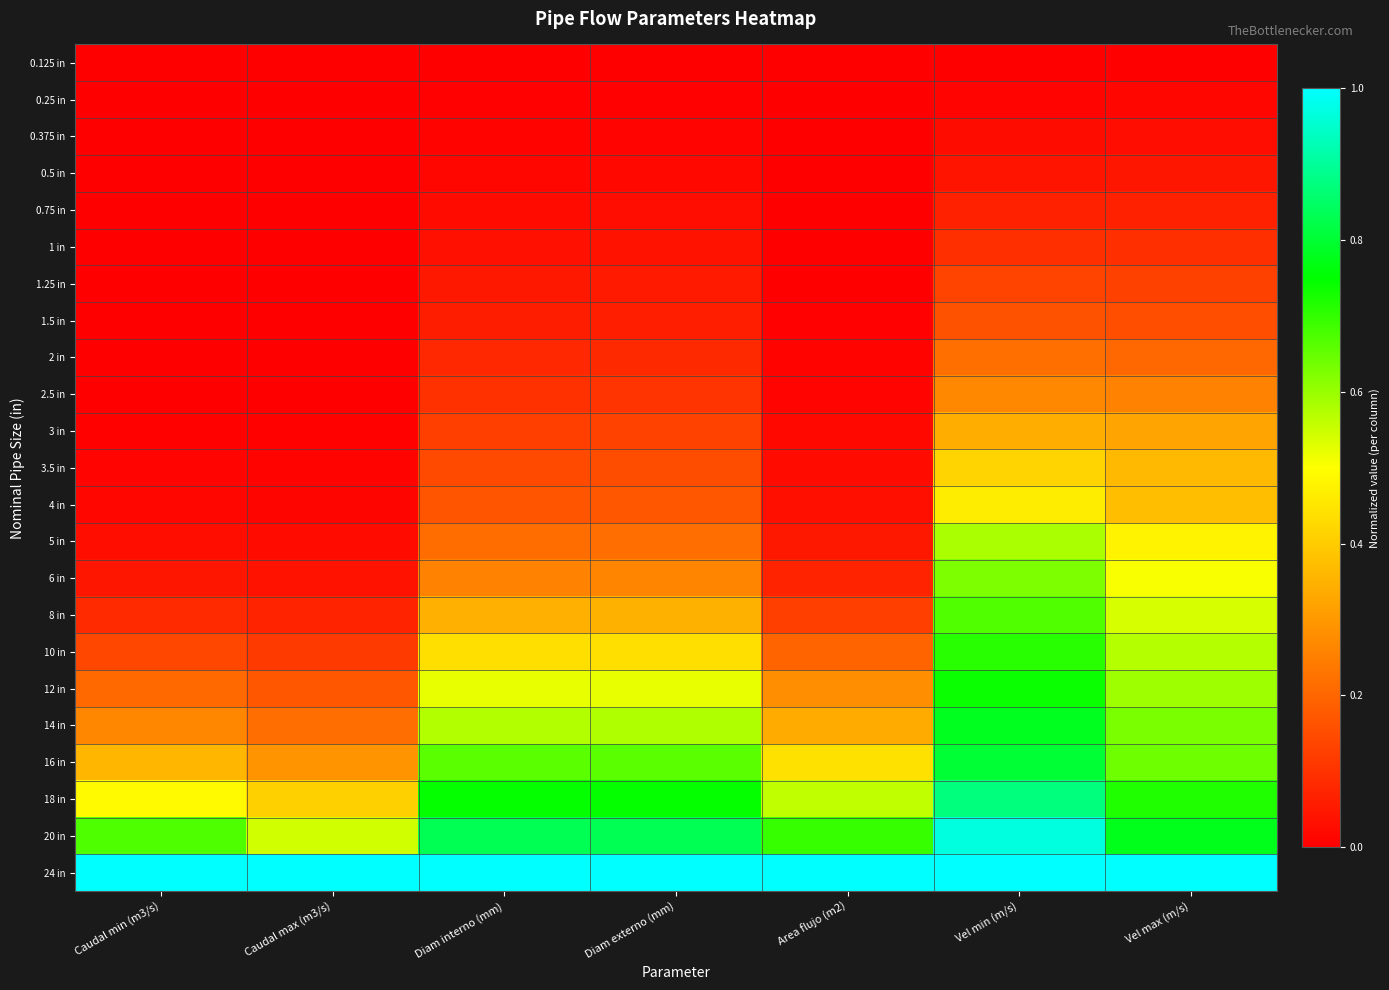

Which series has the largest total across all categories?

24 in